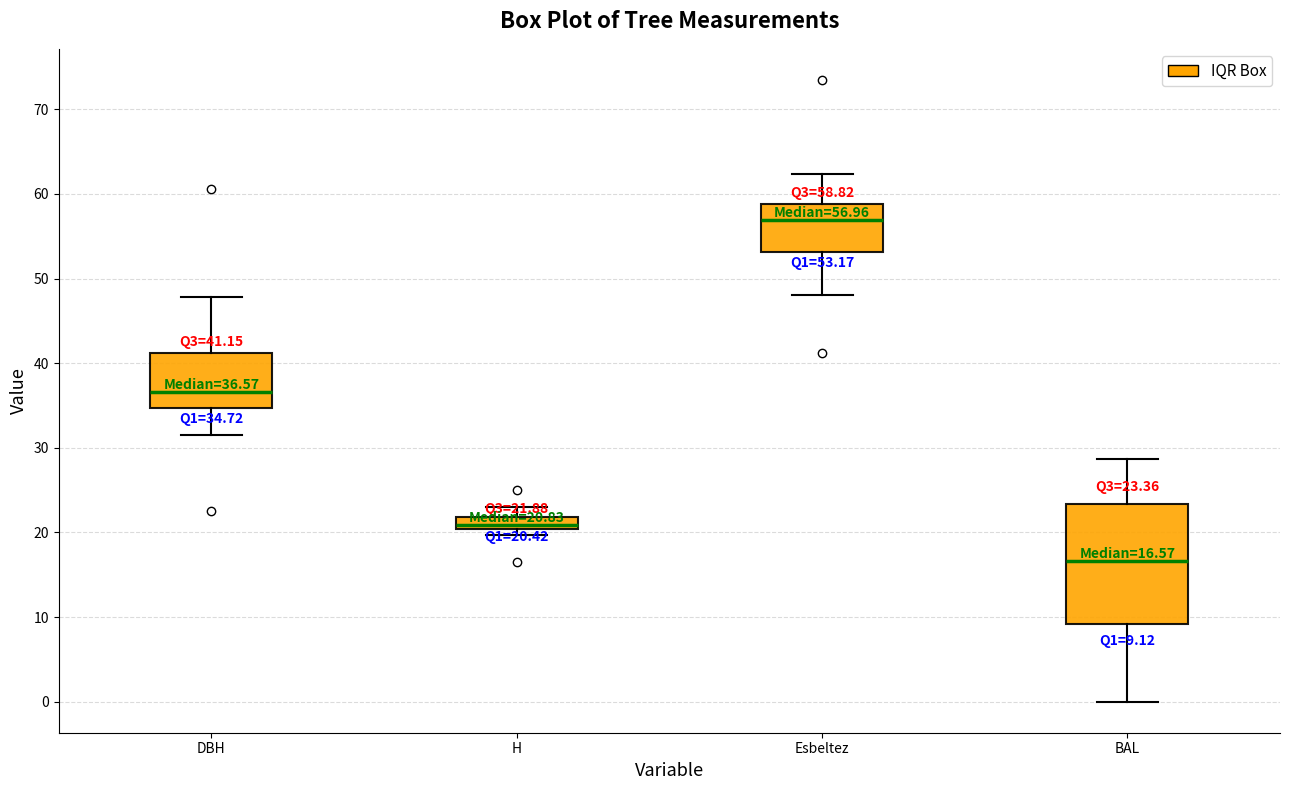

Comparing the boxes themselves (not the whiskers), which one is the tallest?

BAL